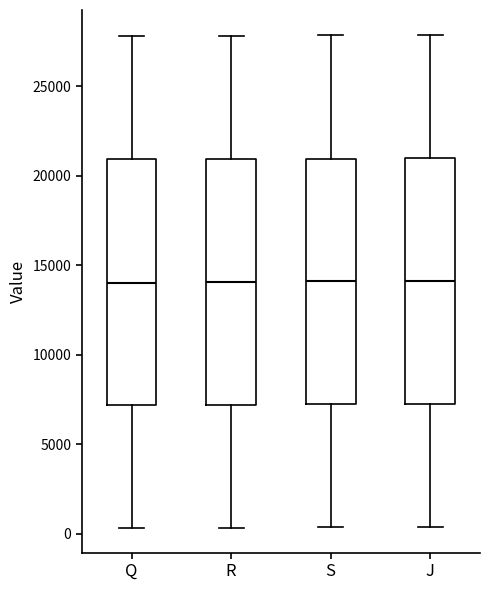

Reading left to right, read every box against the y-axis: the position of its median line, the range the box covers, and the ends of its whiskers. The values are not printed on the chart, so give them approximately, as read against the axis.

Q: median 14000, box 7000 to 21000, whiskers 500 to 28000
R: median 14000, box 7000 to 21000, whiskers 500 to 28000
S: median 14000, box 7000 to 21000, whiskers 500 to 28000
J: median 14000, box 7500 to 21000, whiskers 500 to 28000